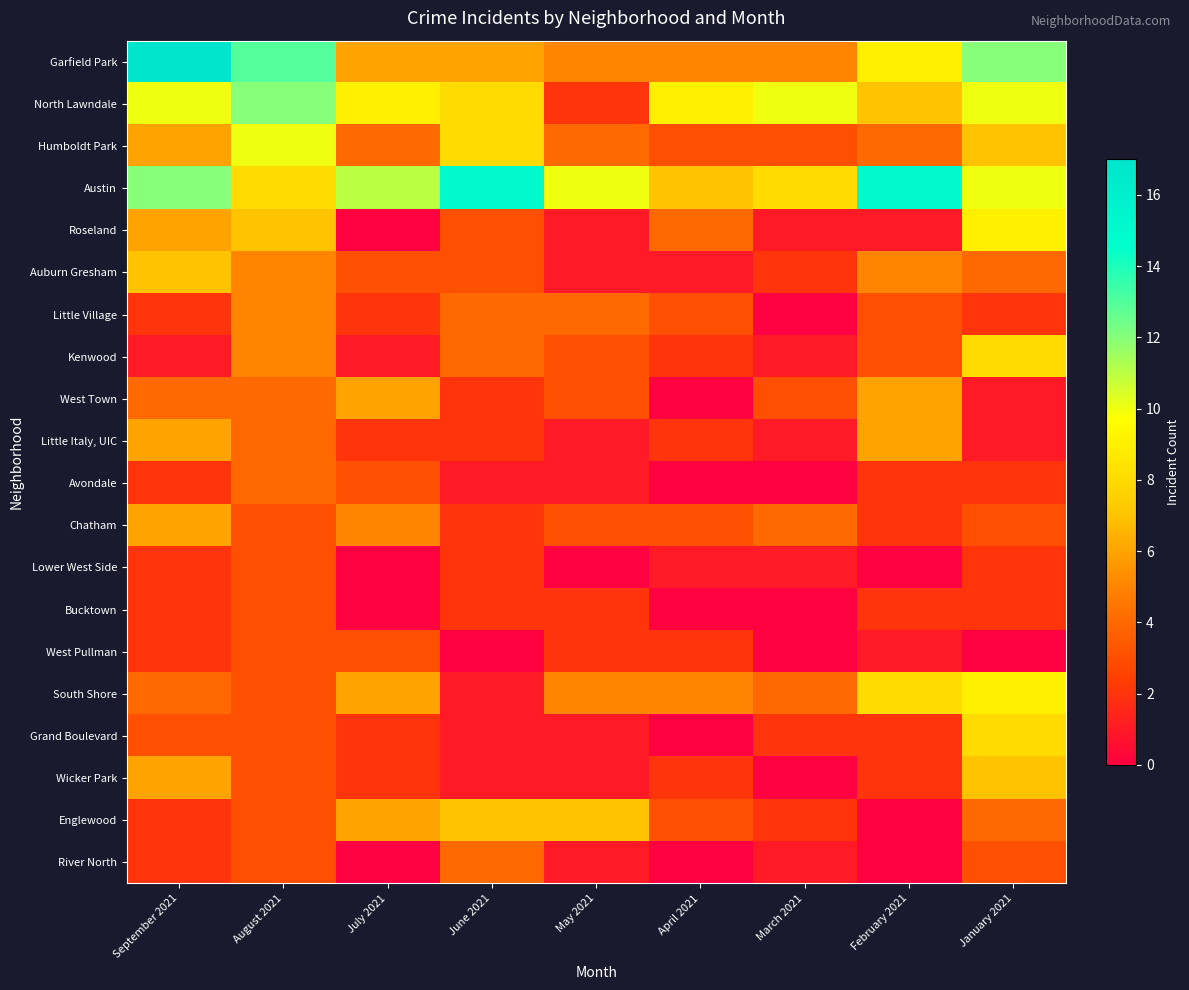

What is the spread (max minus min) of values at March 2021?

10